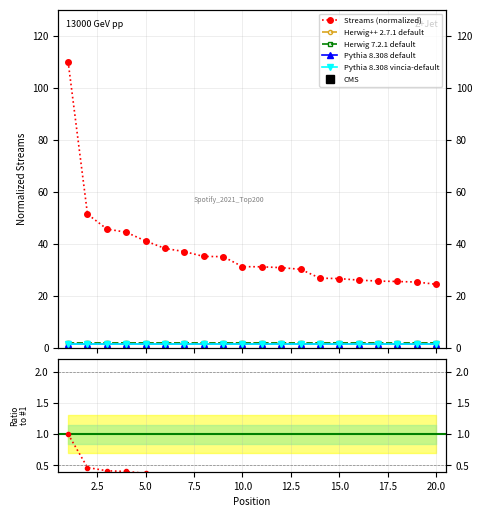

True or false: the data shows 26.8 at 14.

True